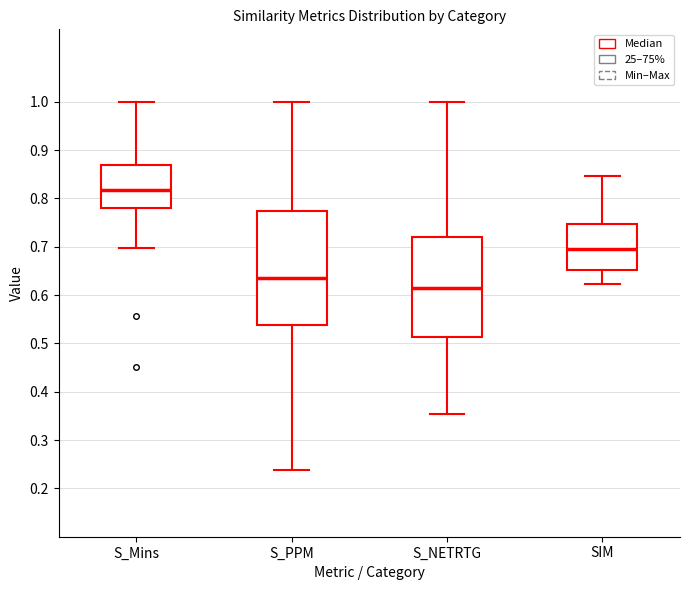

Comparing the boxes themselves (not the whiskers), which one is the tallest?

S_PPM